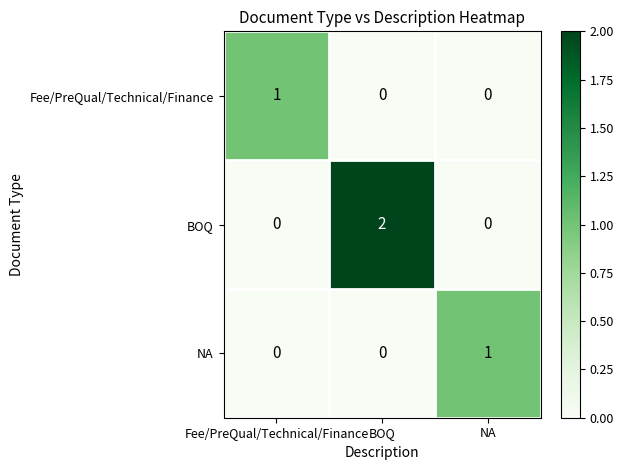

Is the value of Fee/PreQual/Technical/Finance at NA greater than the value of BOQ at BOQ?

No